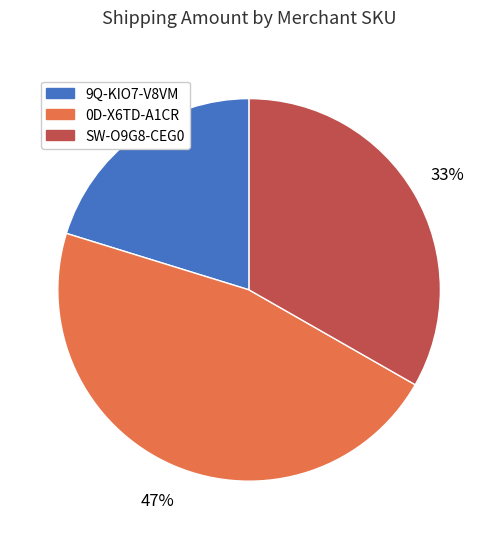

Is there any slice that represents more than half of the pie?

No